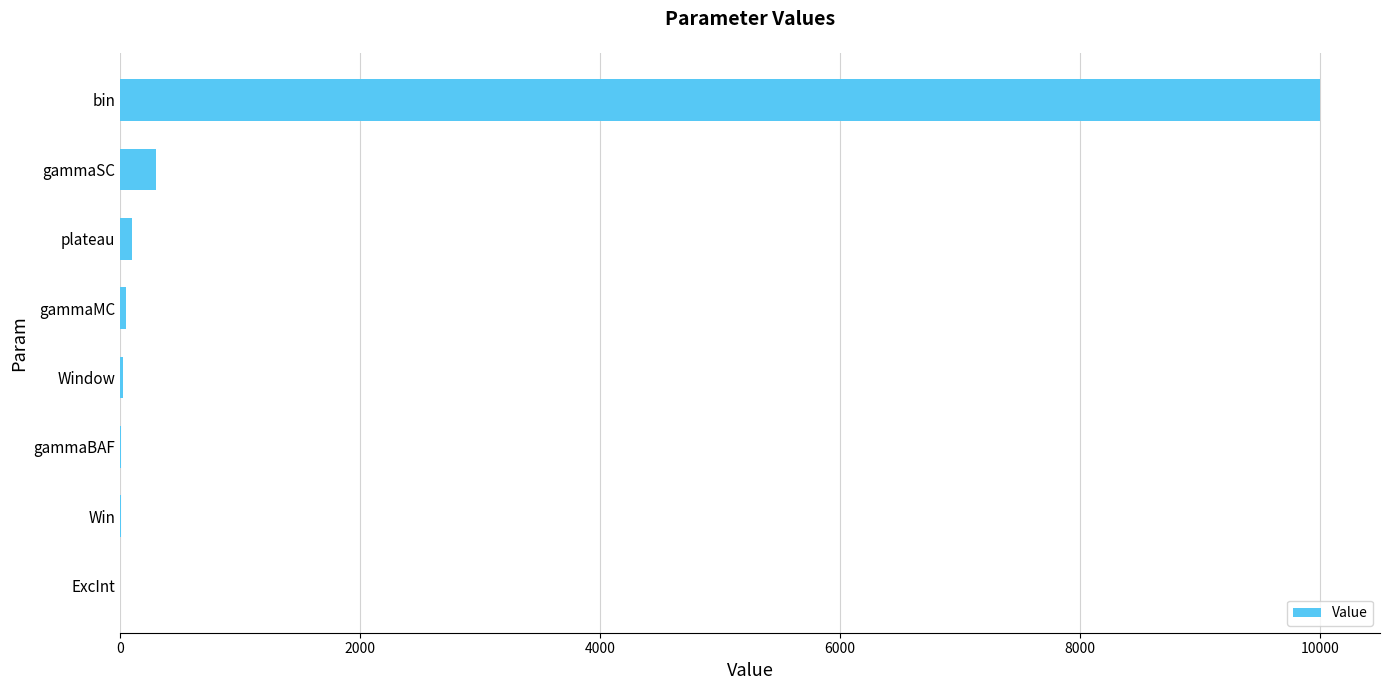

How many distinct data groups are displayed?

1